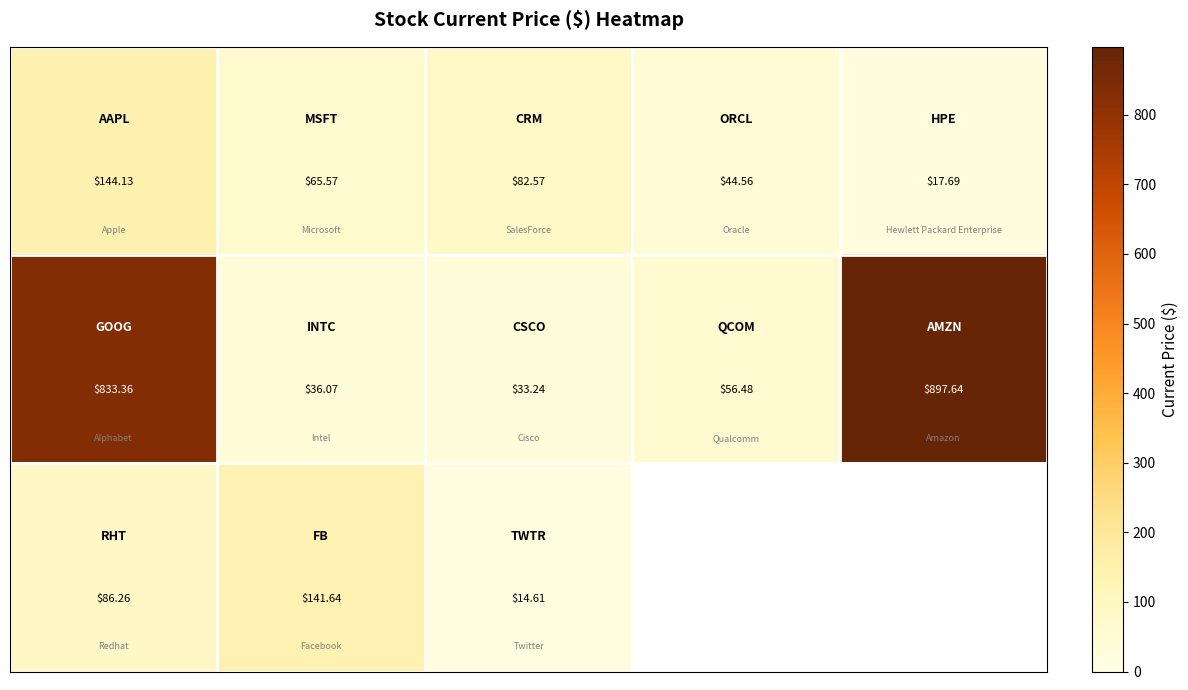

What is the total value across all series at 2?

130.4